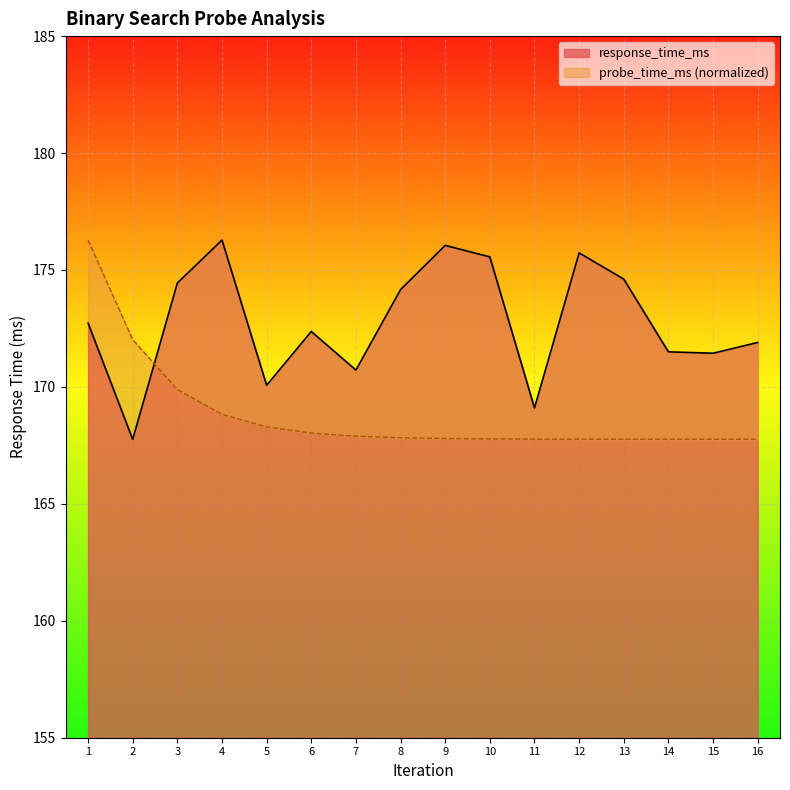

At which category does response_time_ms reach its first local valley?

2